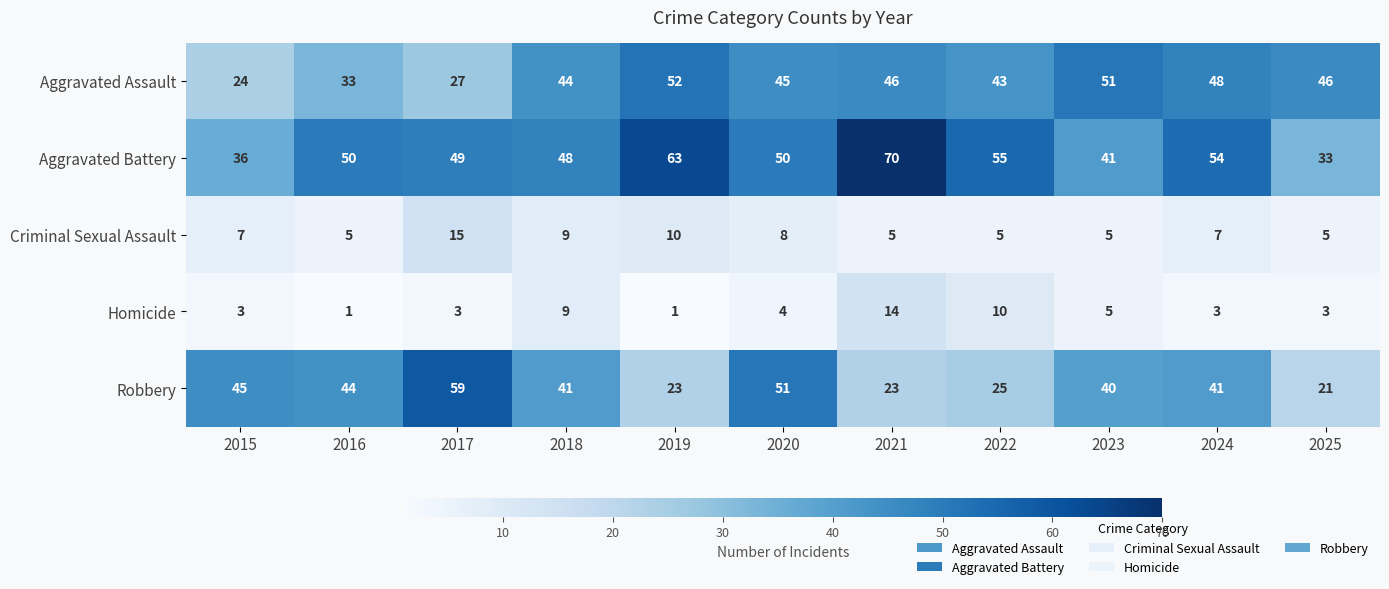

The Aggravated Battery series shows 50 at 2020. True or false?

True